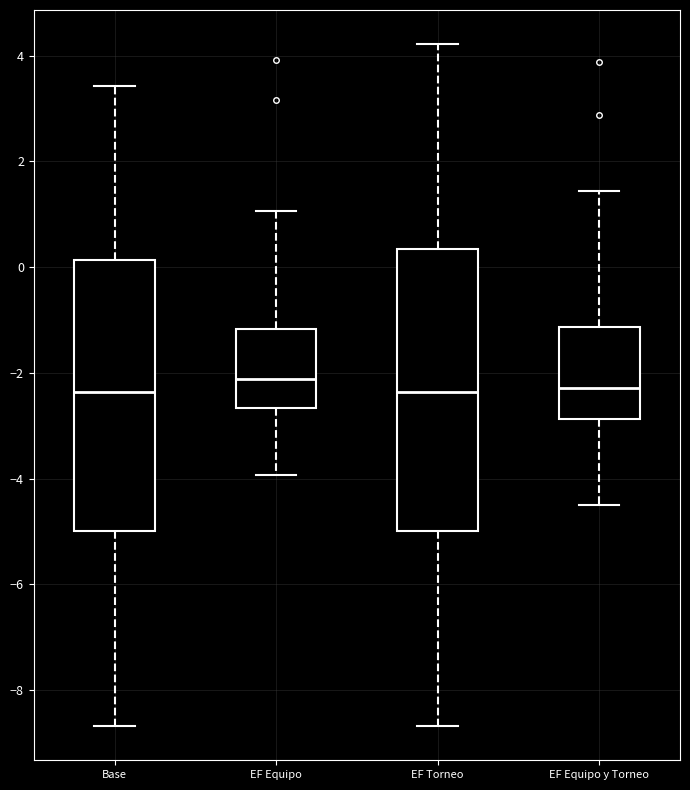

Reading left to right, read every box against the y-axis: the position of its median line, the range the box covers, and the ends of its whiskers. The values are not printed on the chart, so give them approximately, as read against the axis.

Base: median -2.4, box -5.0 to 0.2, whiskers -8.6 to 3.4
EF Equipo: median -2.2, box -2.6 to -1.2, whiskers -4.0 to 1.0
EF Torneo: median -2.4, box -5.0 to 0.4, whiskers -8.6 to 4.2
EF Equipo y Torneo: median -2.2, box -2.8 to -1.2, whiskers -4.6 to 1.4